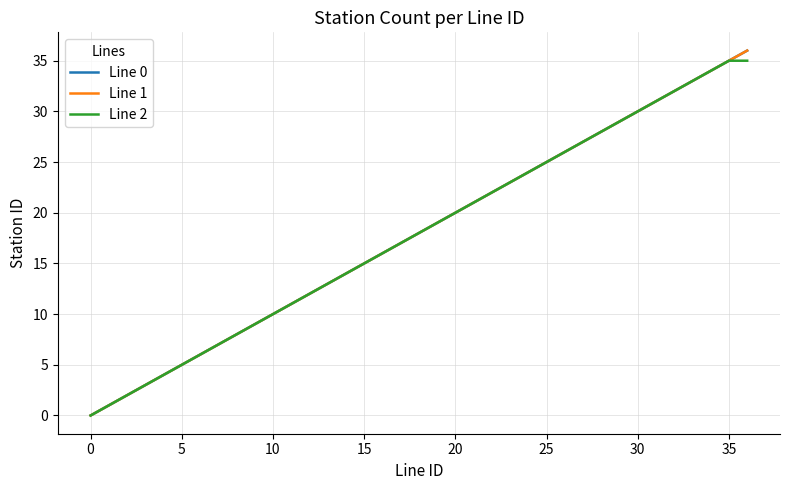

True or false: Line 0 and Line 2 cross at least once.

False